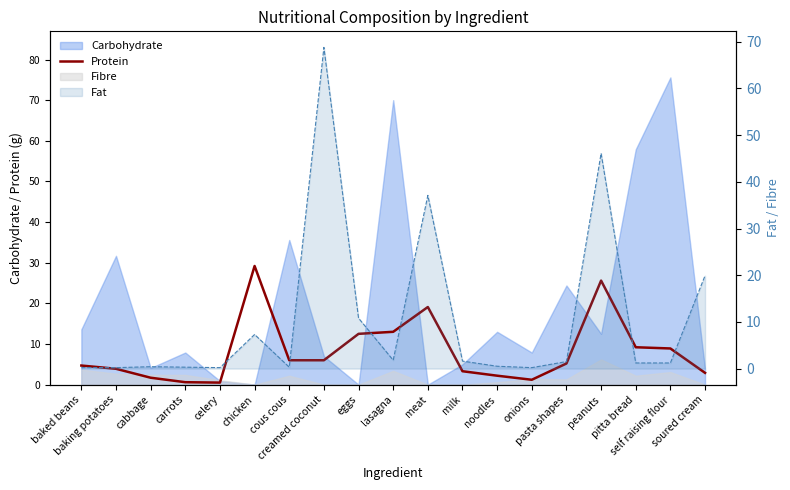

Which category has the lowest value across all series?

celery